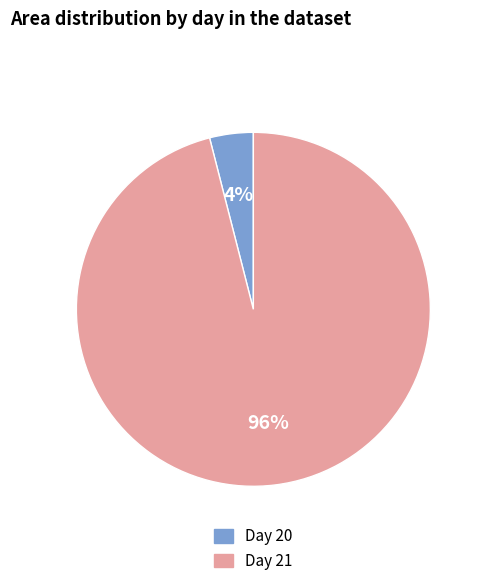

To the nearest percent, what is the difference between the largest and smallest slice percentages?

92%